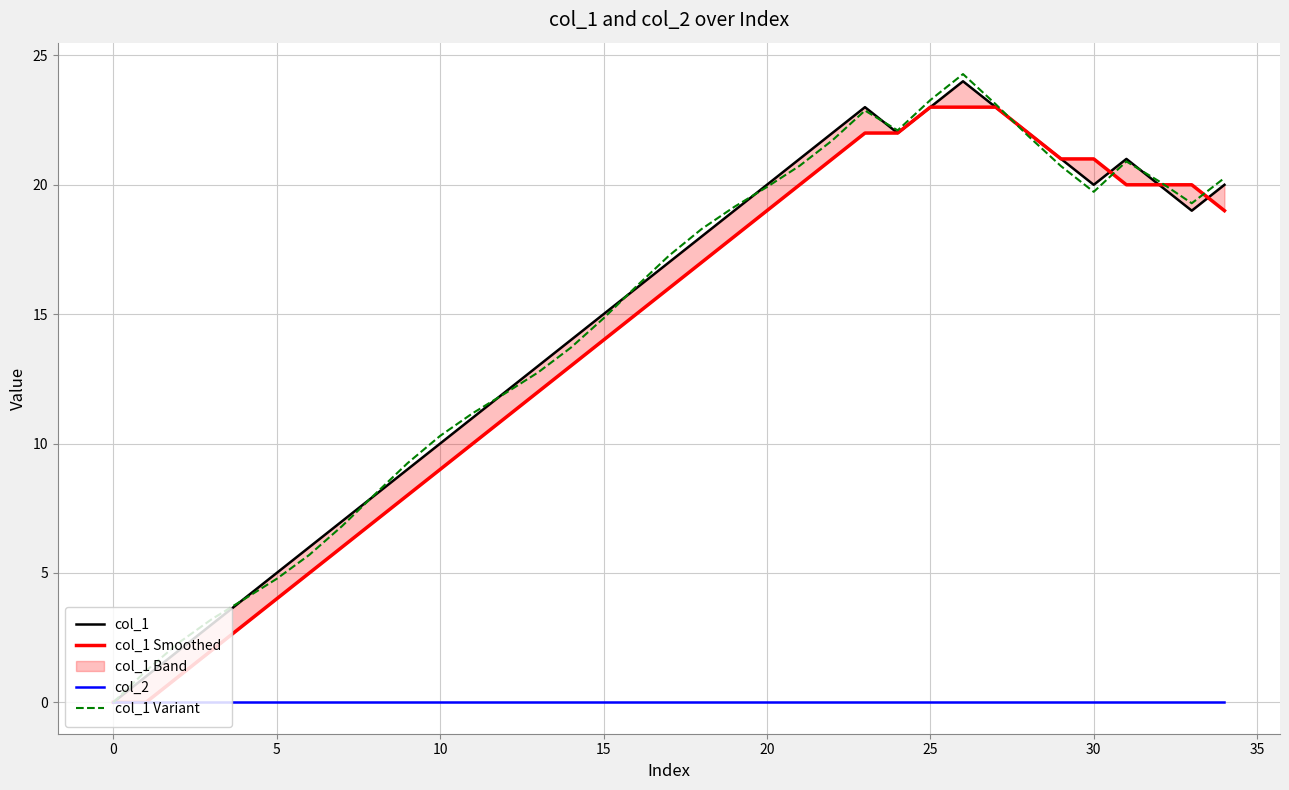

What is the maximum value for col_1 Variant?

24.3